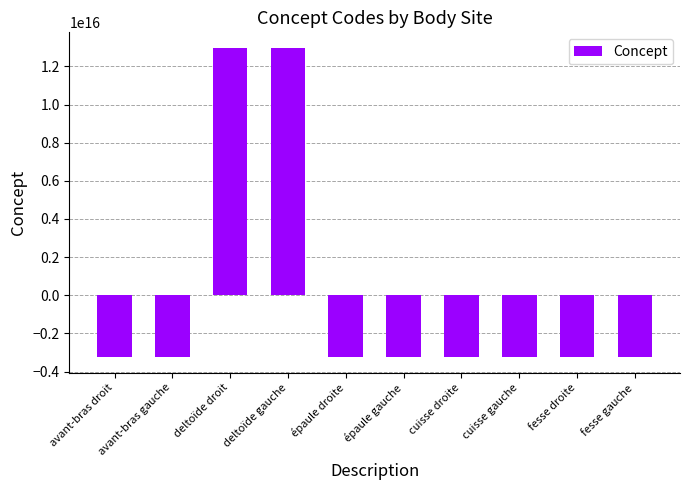

Which has a higher value, deltoïde gauche or fesse gauche?

deltoïde gauche